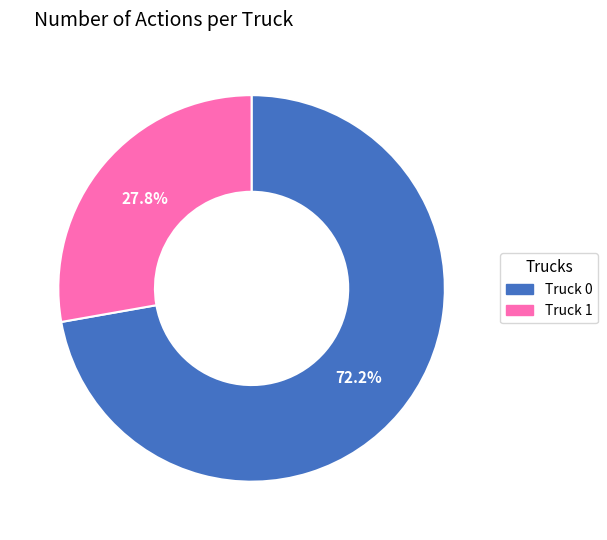

Rank the categories by value from highest to lowest.

Truck 0, Truck 1